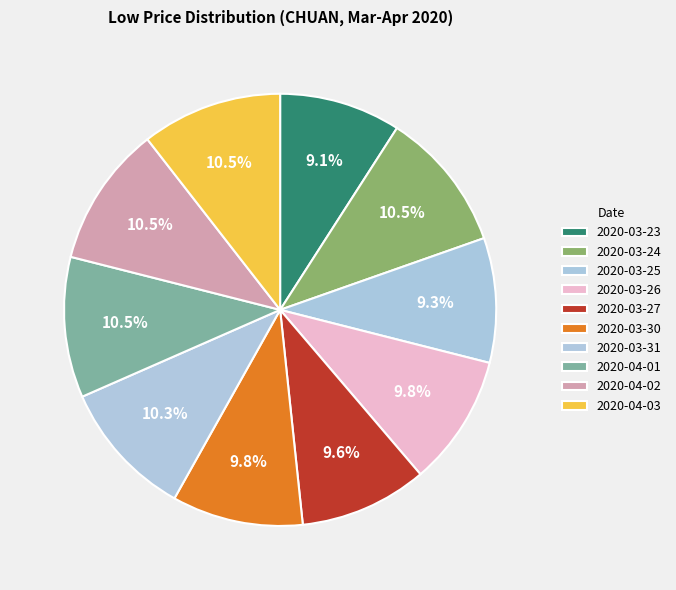

How many slices are in this pie chart?

10